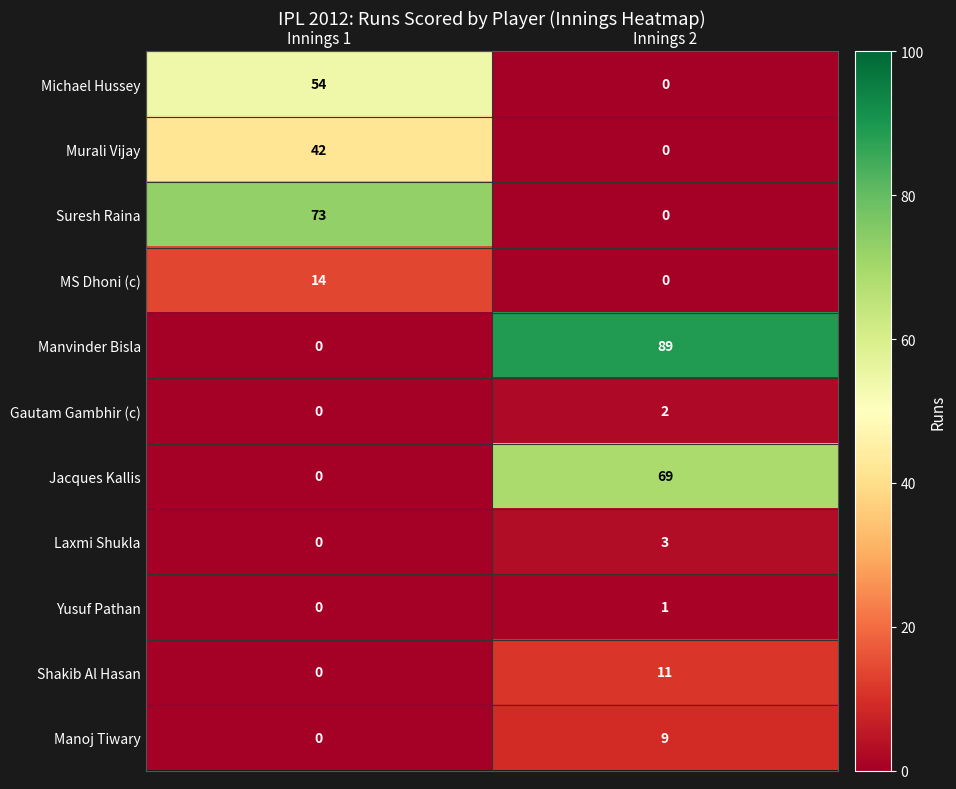

Rank the series by their maximum value, from lowest to highest.

Yusuf Pathan, Gautam Gambhir (c), Laxmi Shukla, Manoj Tiwary, Shakib Al Hasan, MS Dhoni (c), Murali Vijay, Michael Hussey, Jacques Kallis, Suresh Raina, Manvinder Bisla